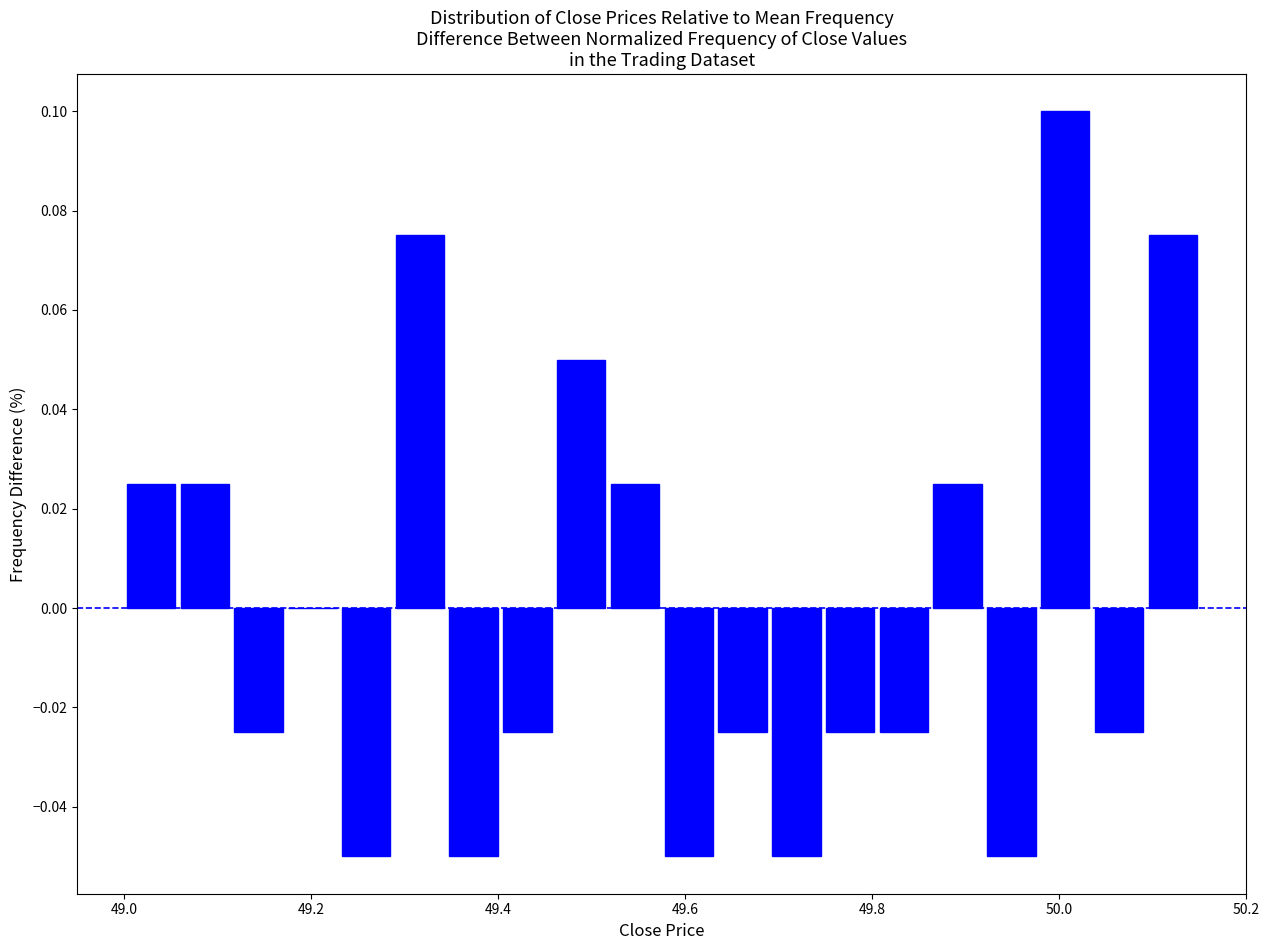

Read against the x-axis, roughly where is the centre of the tallest bar?

50.00